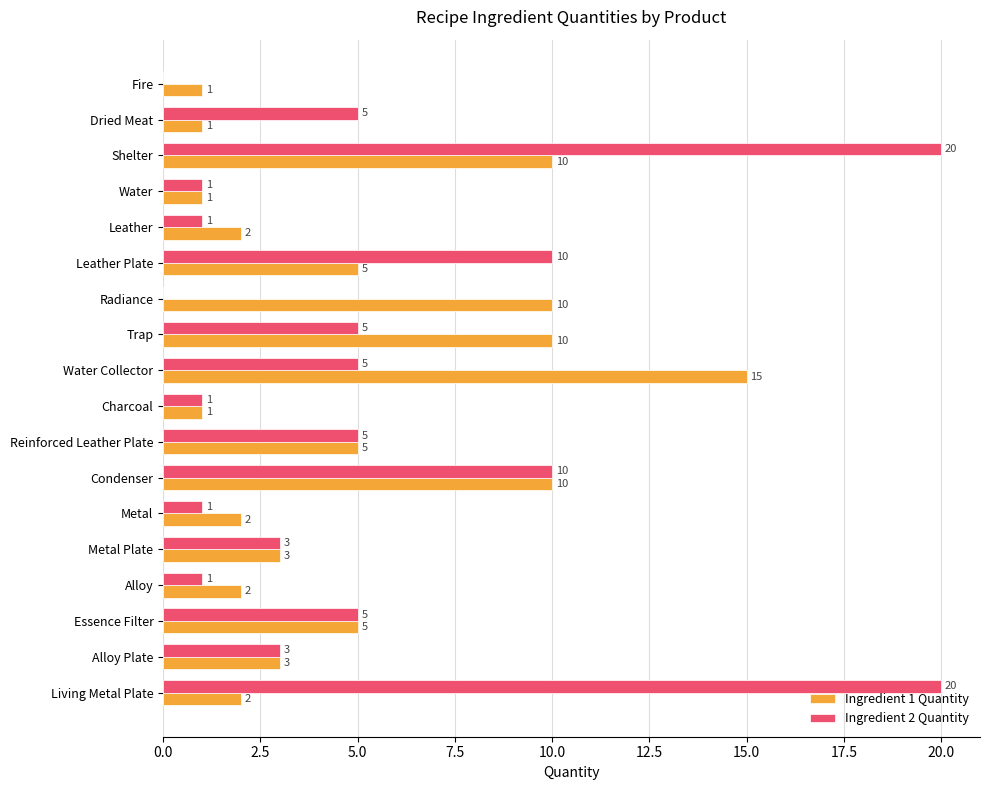

Is it true that Ingredient 2 Quantity equals 15 at Leather Plate?

False